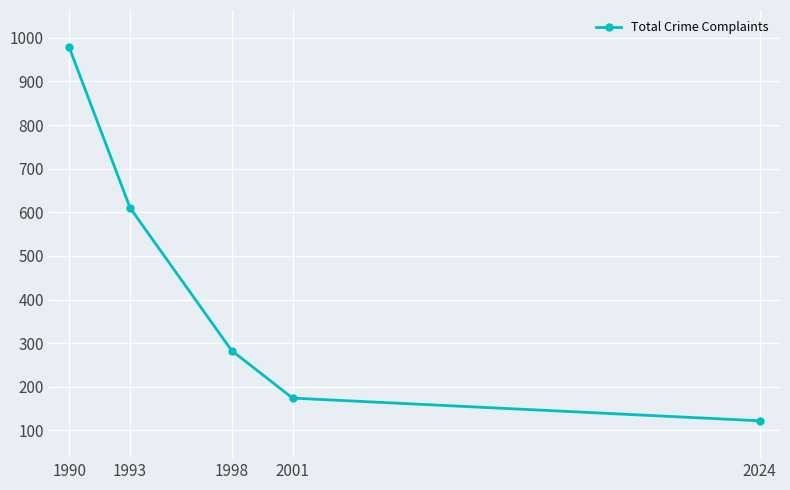

Between 1993 and 2001, which is larger?

1993